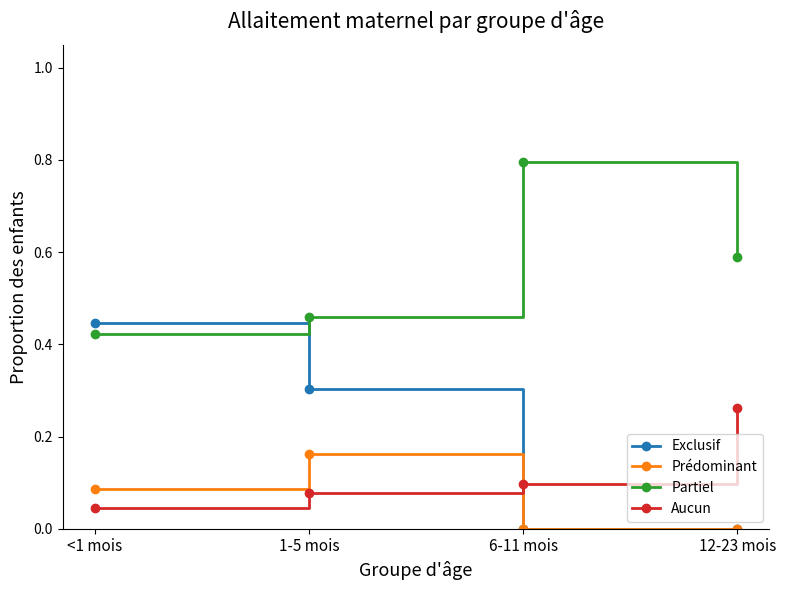

How many distinct data groups are displayed?

4